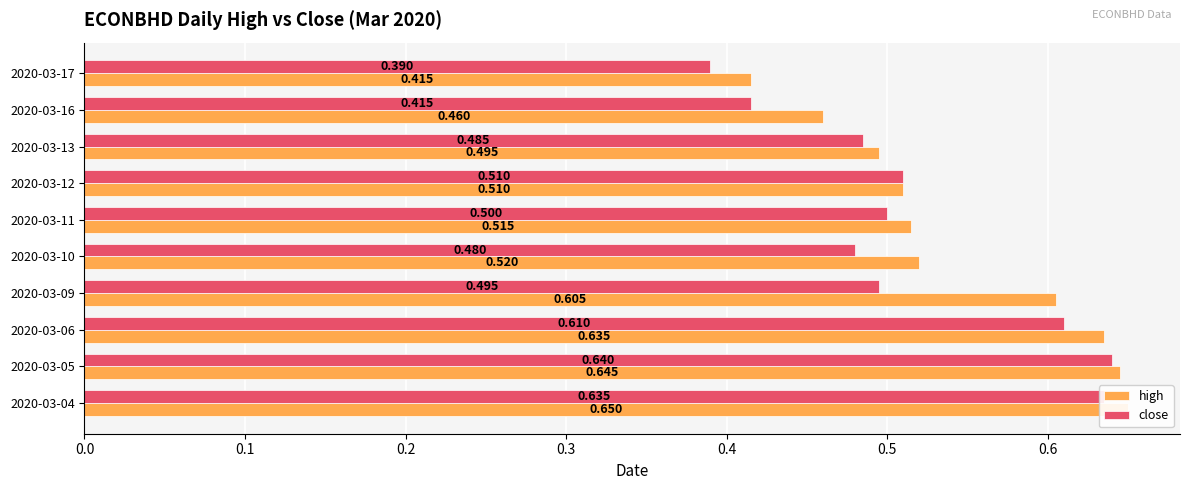

How many categories are shown in the chart?

10